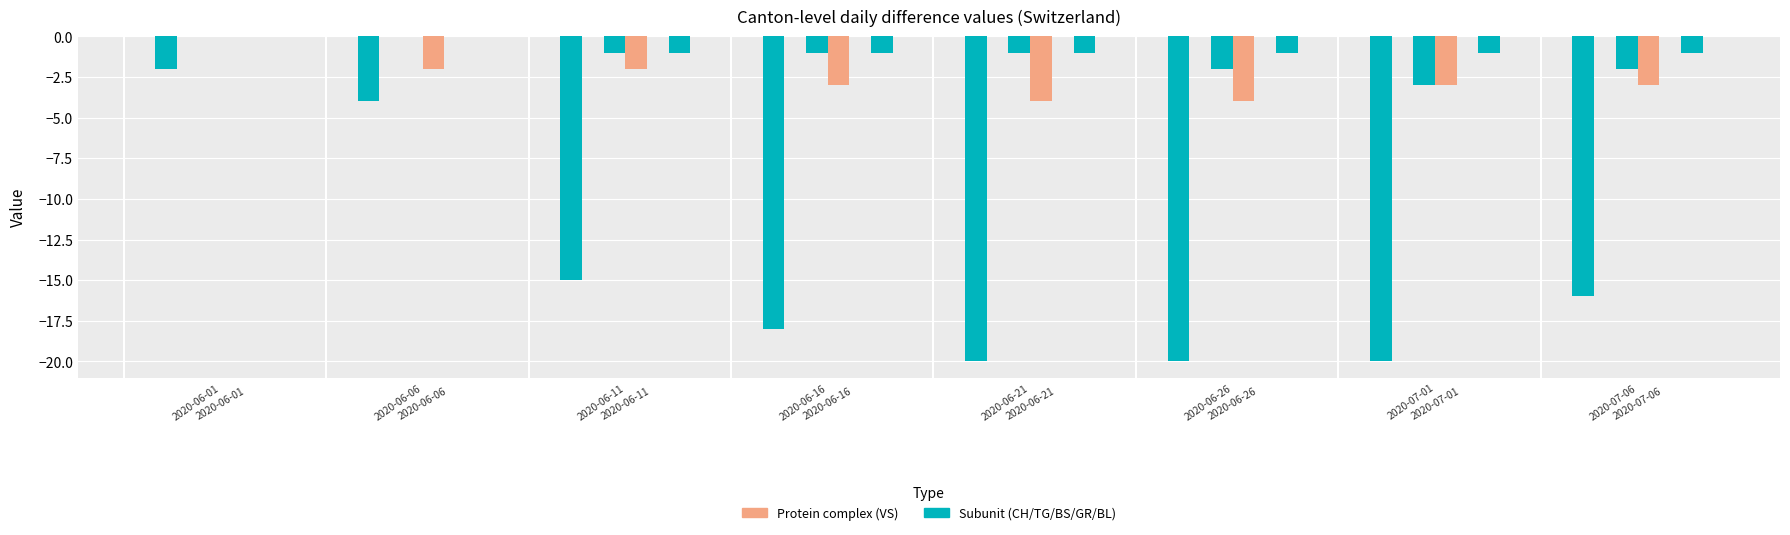

What is the difference between the maximum and second lowest values in the VS series?

4